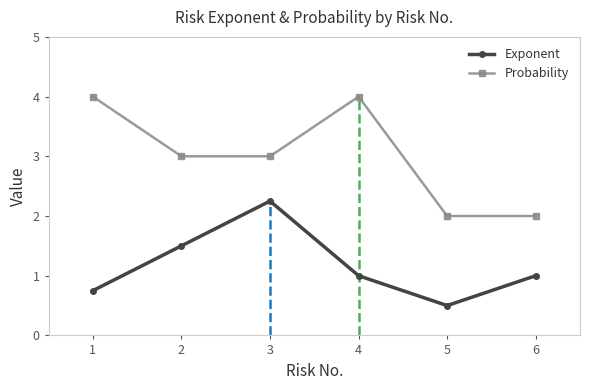

At 4, list the series in order from largest to smallest.

Probability, Exponent